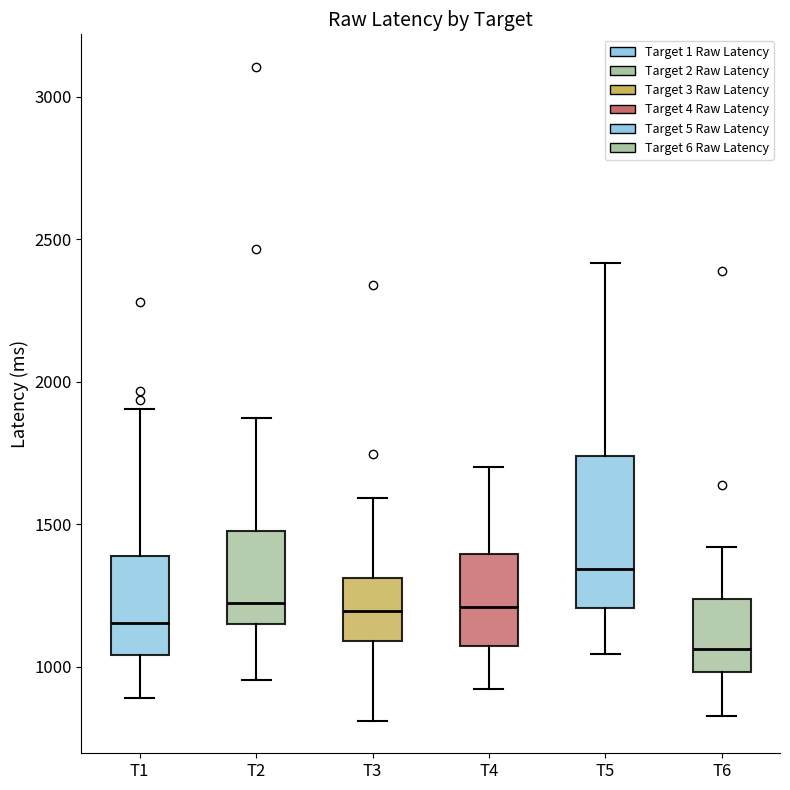

Reading left to right, read every box against the y-axis: the position of its median line, the range the box covers, and the ends of its whiskers. The values are not printed on the chart, so give them approximately, as read against the axis.

T1: median 1150, box 1050 to 1400, whiskers 900 to 1900
T2: median 1250, box 1150 to 1500, whiskers 950 to 1850
T3: median 1200, box 1100 to 1300, whiskers 800 to 1600
T4: median 1200, box 1050 to 1400, whiskers 900 to 1700
T5: median 1350, box 1200 to 1750, whiskers 1050 to 2400
T6: median 1050, box 1000 to 1250, whiskers 850 to 1400